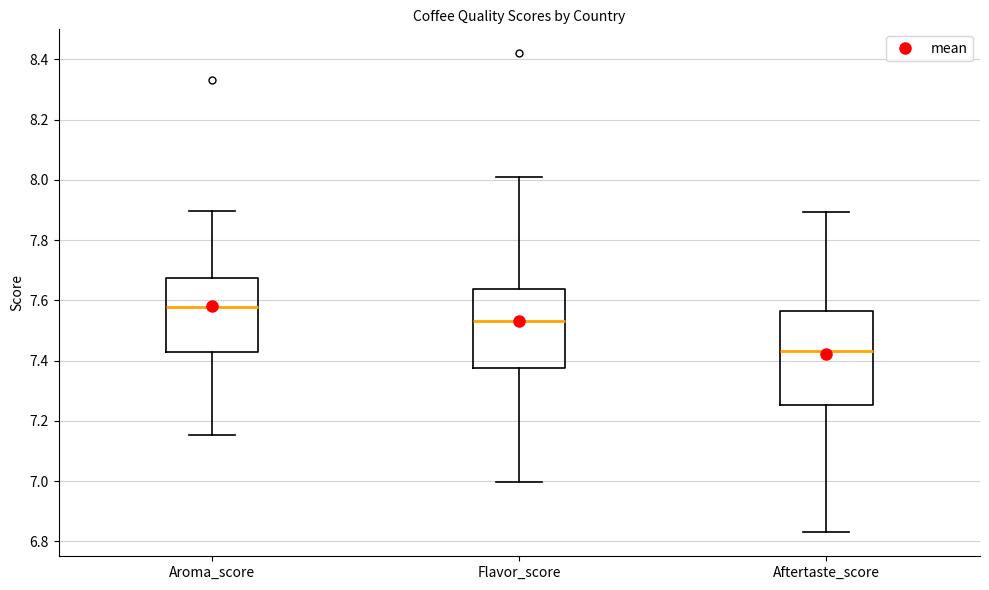

Reading left to right, transcribe this box plot: for each box, give where its median line is, the range the box spans, and where its two whiskers end, as read against the y-axis. The values are not printed on the chart, so give them approximately, as read against the axis.

Aroma_score: median 7.58, box 7.42 to 7.68, whiskers 7.16 to 7.90
Flavor_score: median 7.54, box 7.38 to 7.64, whiskers 7.00 to 8.00
Aftertaste_score: median 7.44, box 7.26 to 7.56, whiskers 6.84 to 7.90